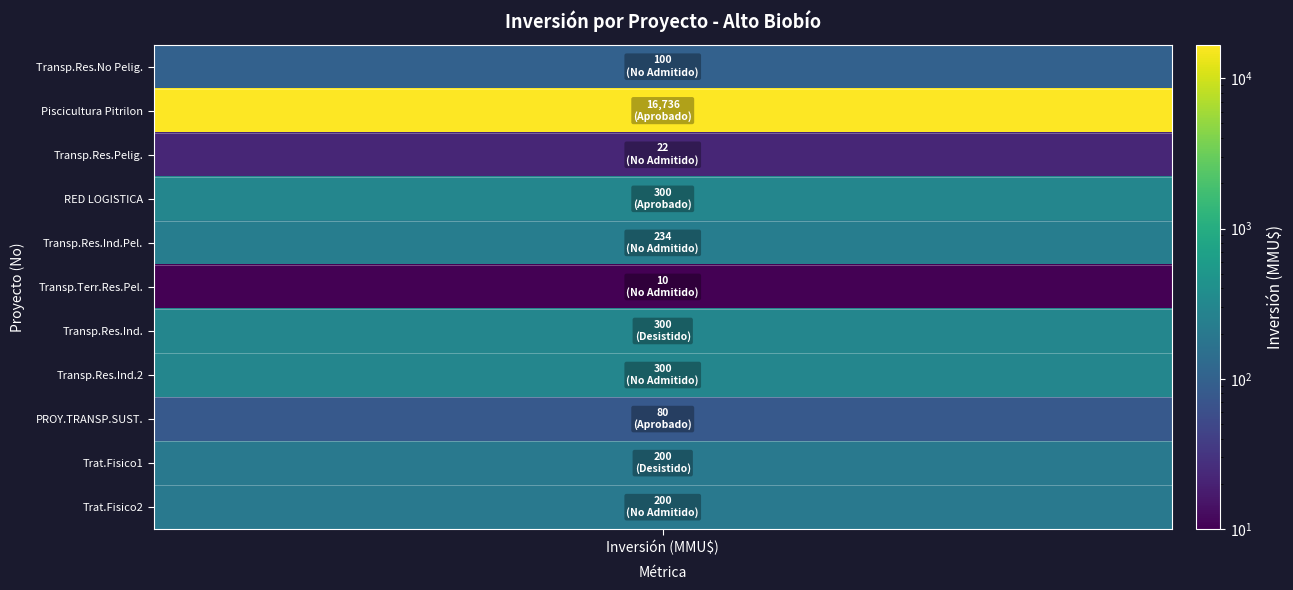

List the labels in order of value, largest first.

2, 4, 7, 8, 5, 10, 11, 1, 9, 3, 6